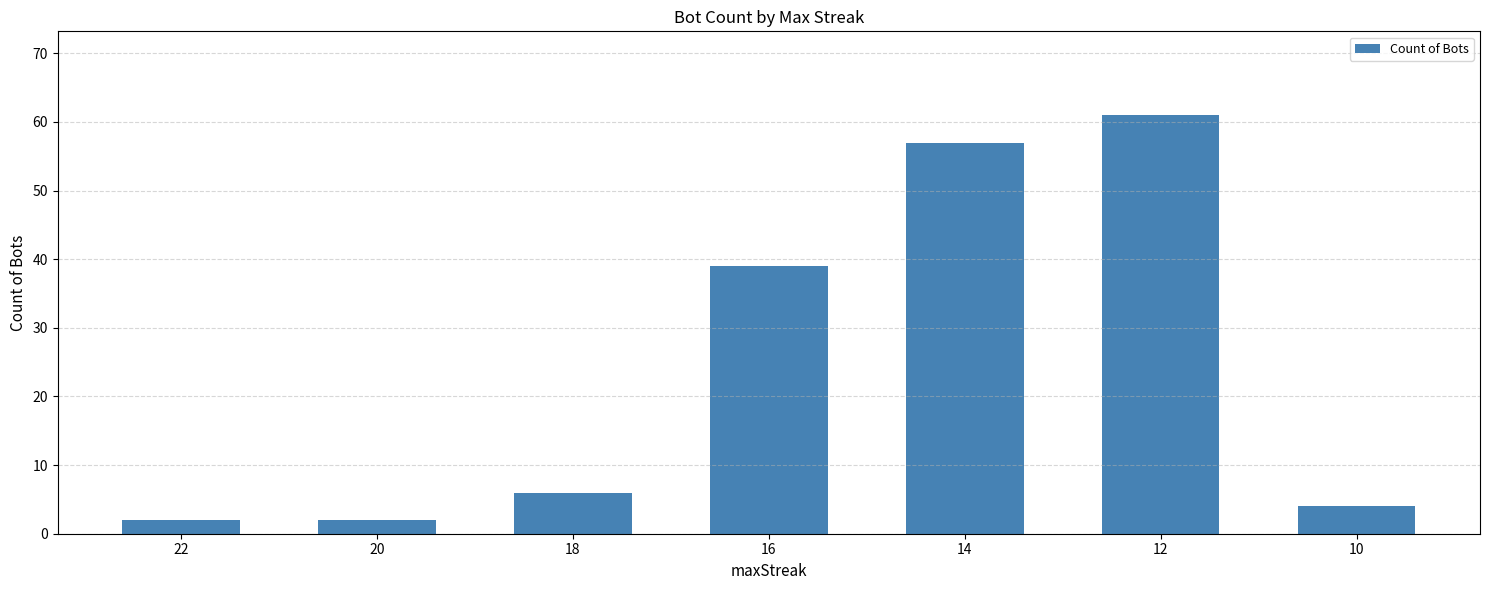

How many bars are there in total?

7